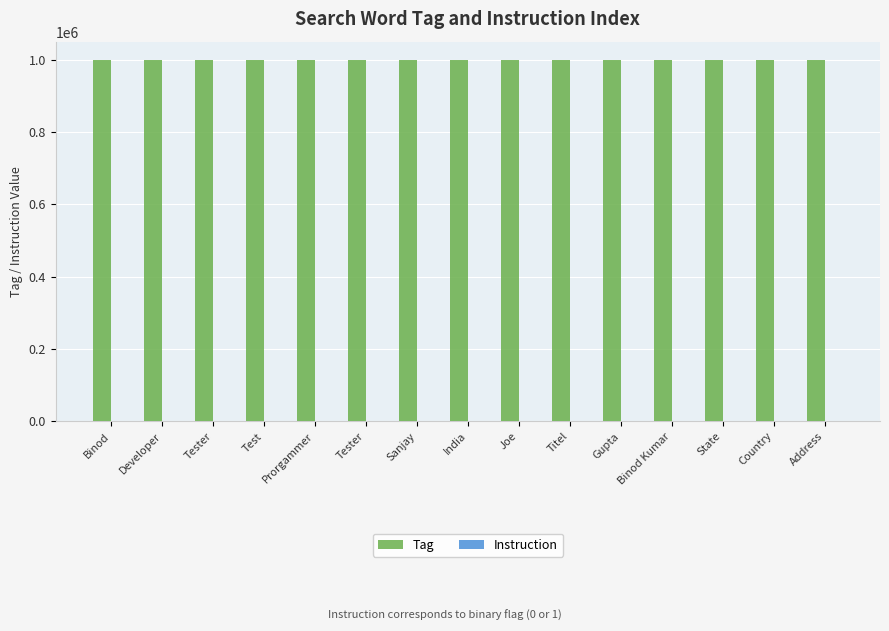

What is the difference between the highest and lowest values at State?

1000013